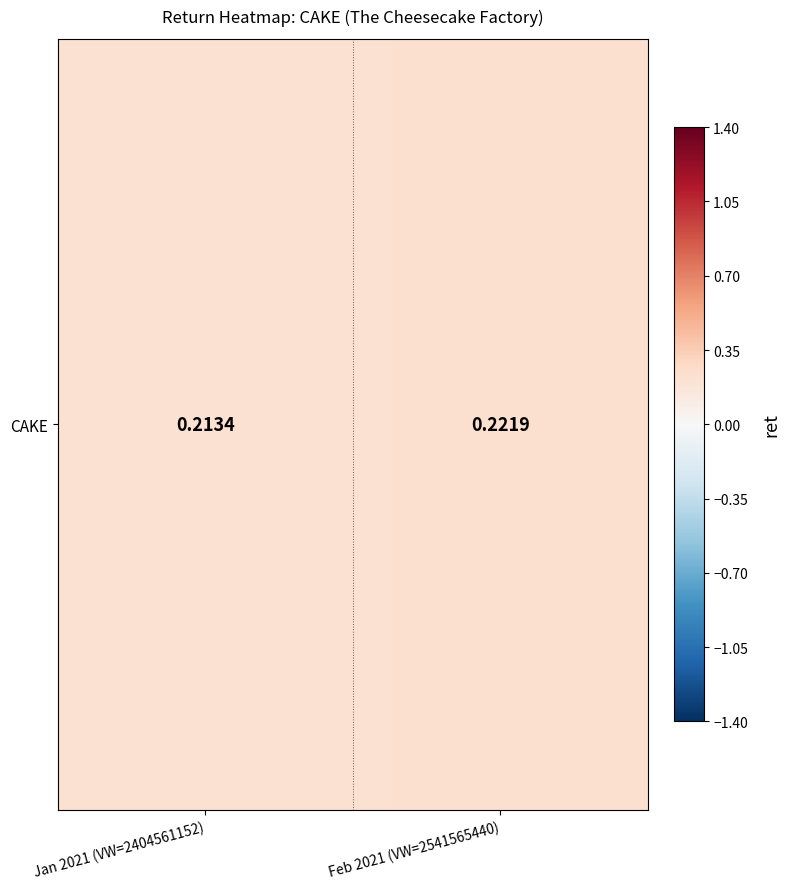

What is the sum of the values at Feb 2021 (VW=2541565440) and Jan 2021 (VW=2404561152)?

0.4